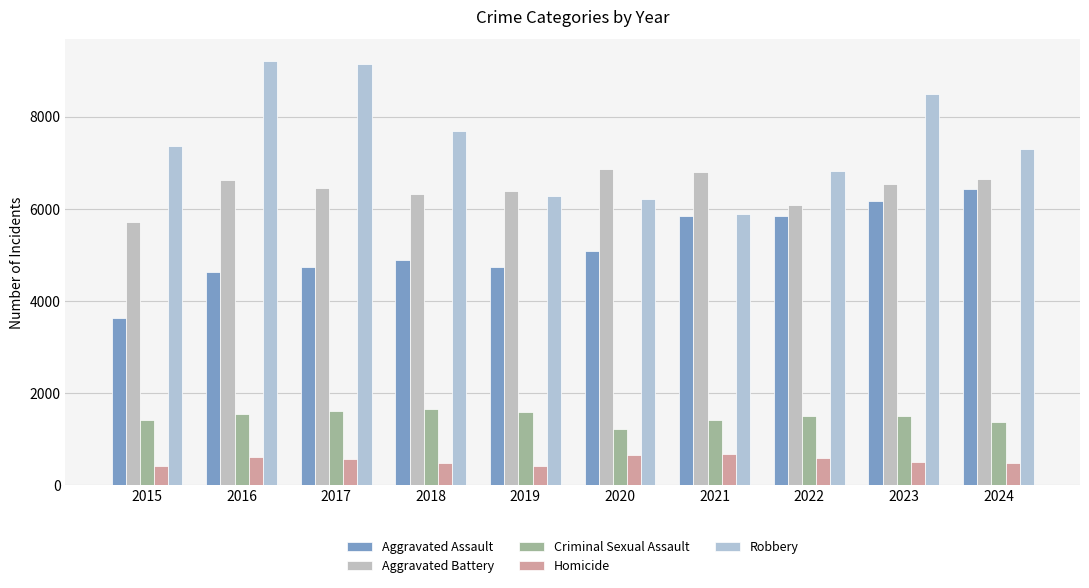

True or false: Homicide has a value of 662 at 2021.

True